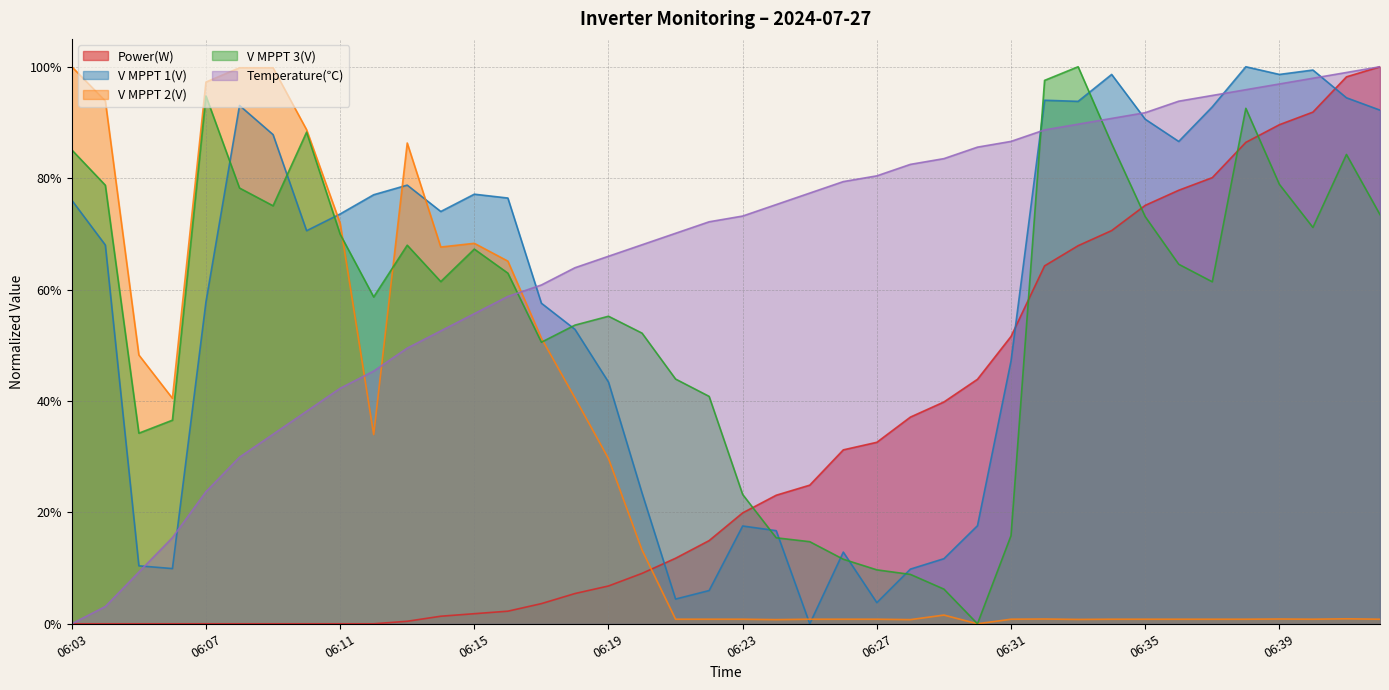

True or false: Power(W) and Temperature(℃) cross at least once.

False